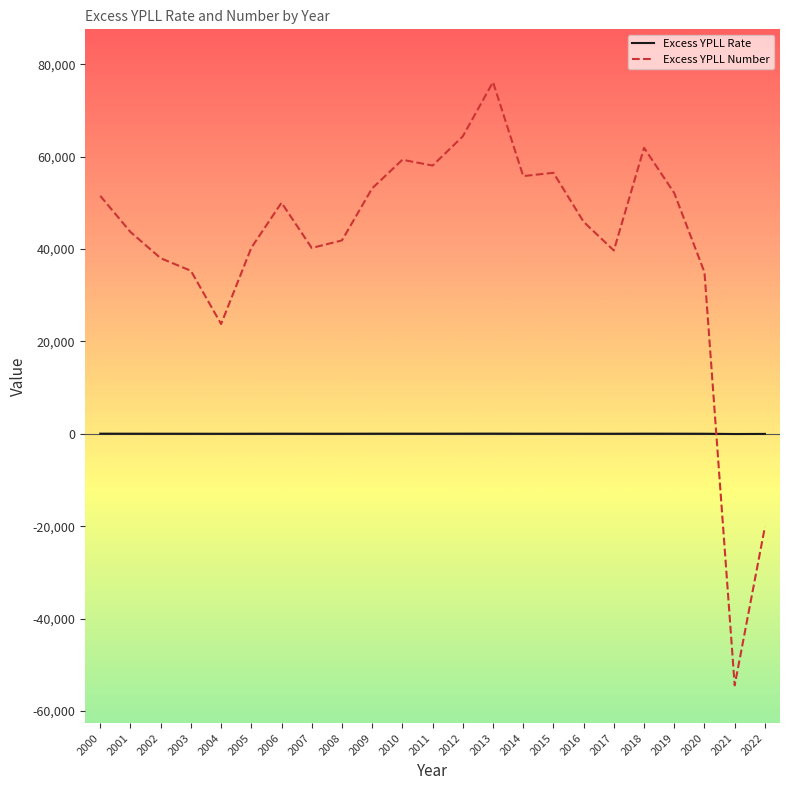

Which series has the widest spread of values?

Excess YPLL Number